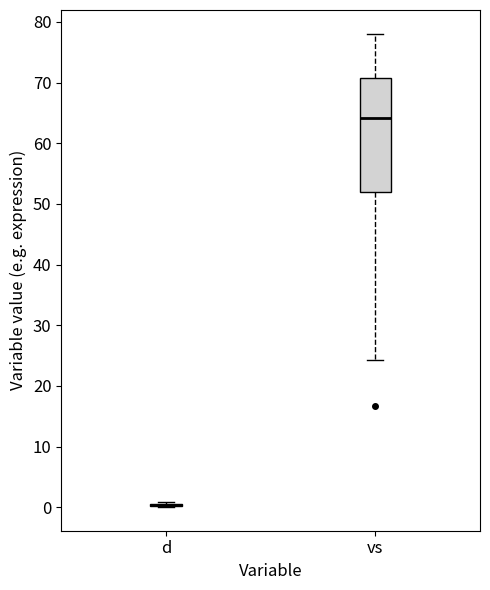

Reading left to right, read every box against the y-axis: the position of its median line, the range the box covers, and the ends of its whiskers. The values are not printed on the chart, so give them approximately, as read against the axis.

d: box collapsed to a line at 0, whiskers 0 to 1
vs: median 64, box 52 to 71, whiskers 24 to 78